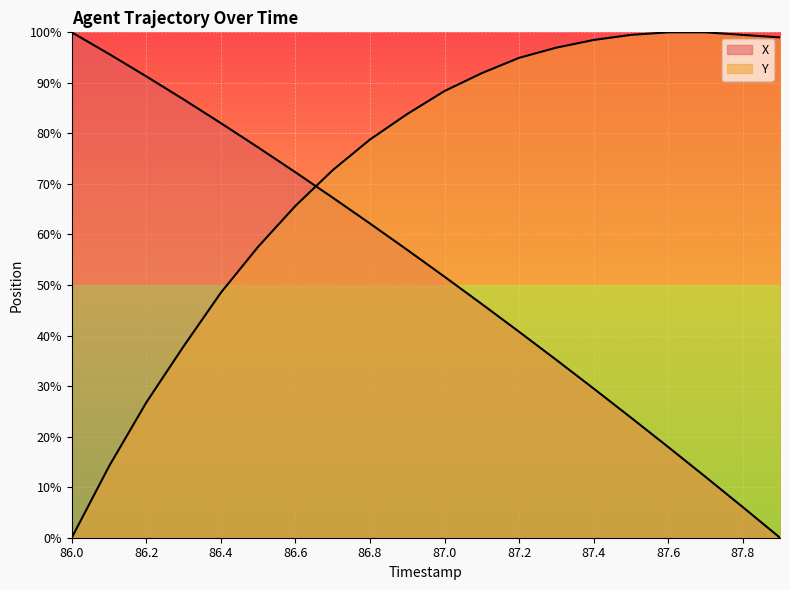

True or false: X has more than 0 interior local peaks.

False